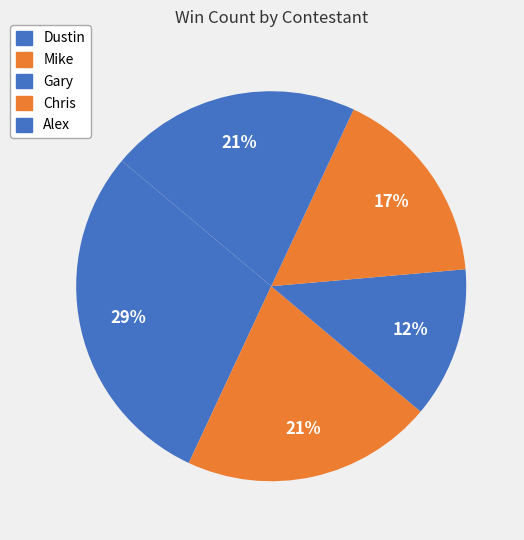

Count the number of slices in the pie.

5